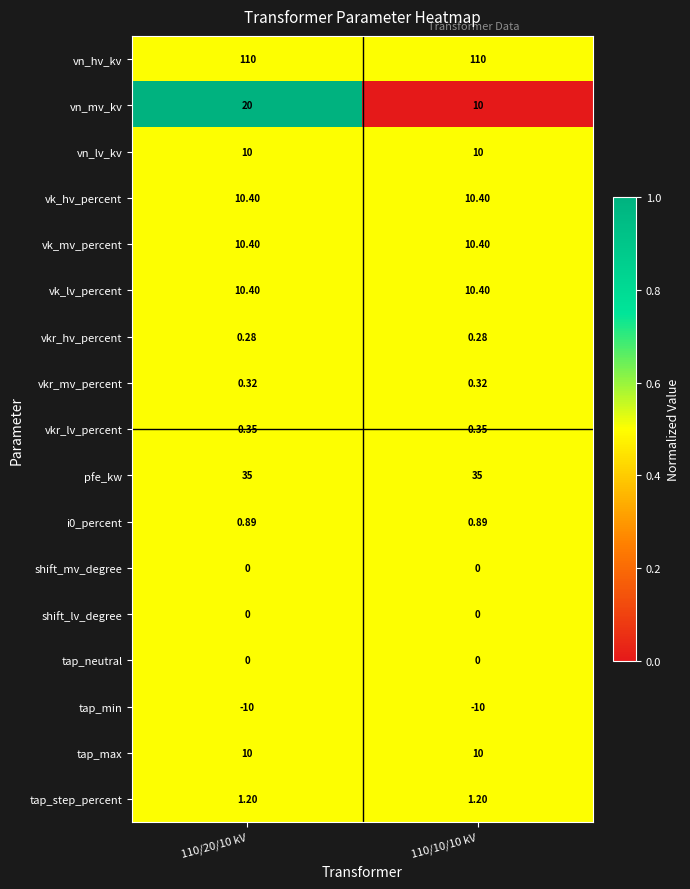

Between 110/20/10 kV and 110/10/10 kV, which series saw the biggest shift?

vn_mv_kv